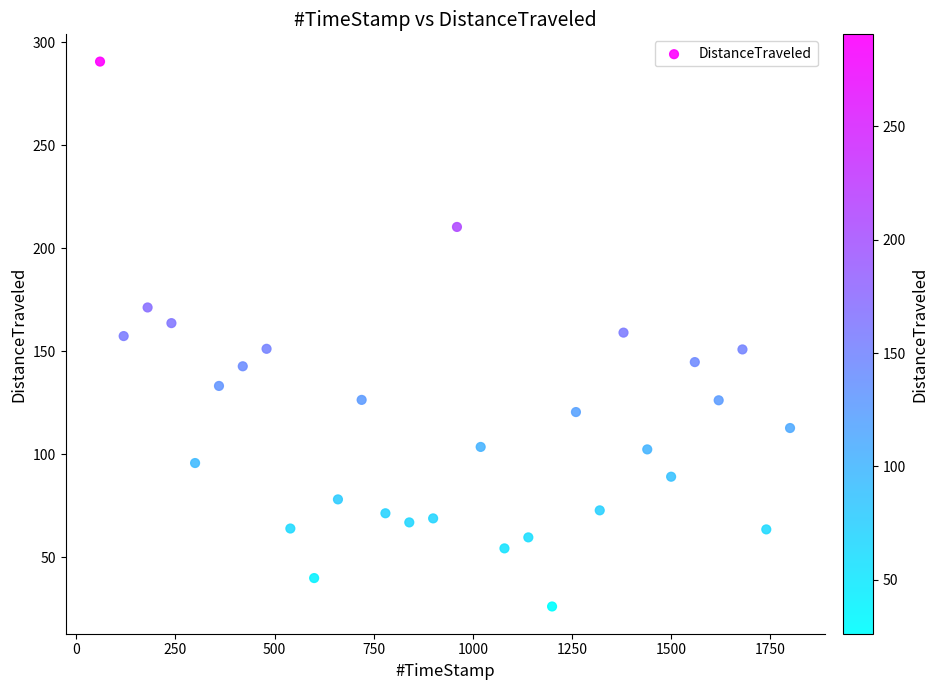

What is the range of X values (max minus min)?

1739.9